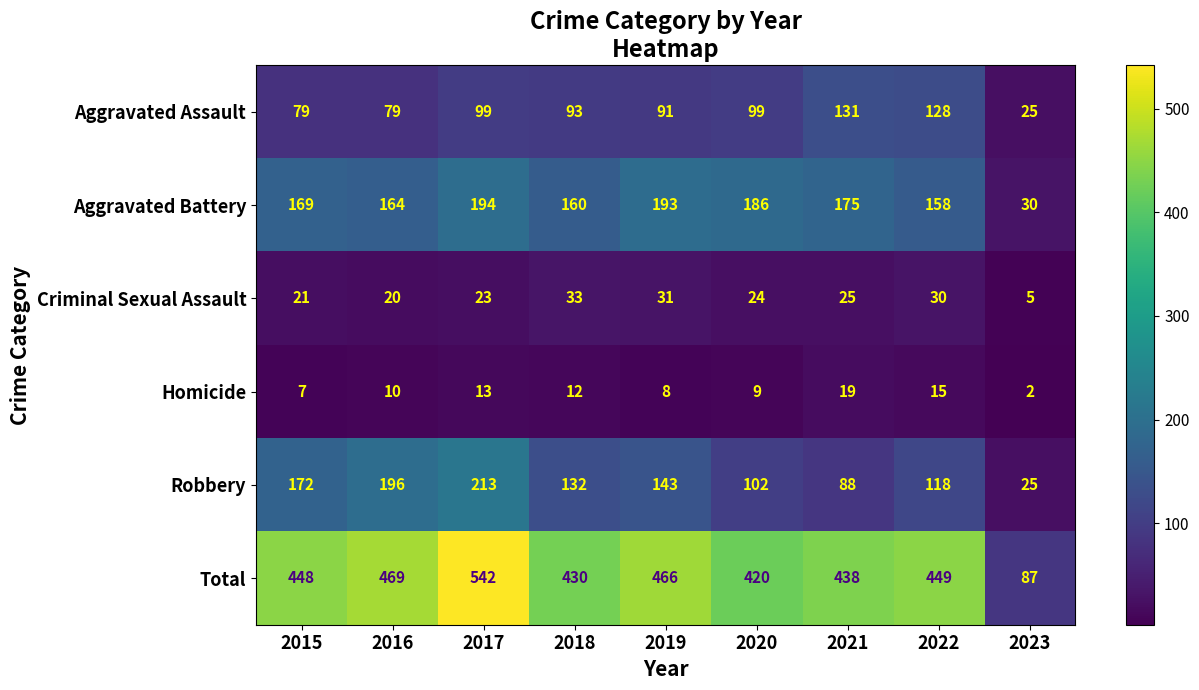

What is the sum of all Criminal Sexual Assault values?

212